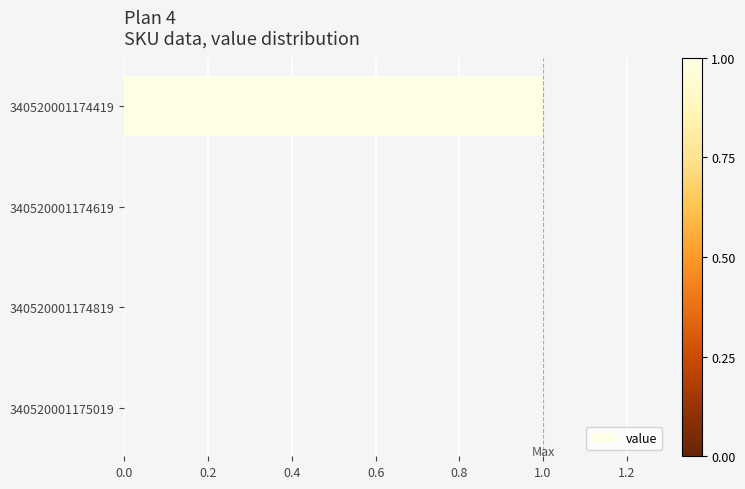

Count the values in the range 0 to 1.

4